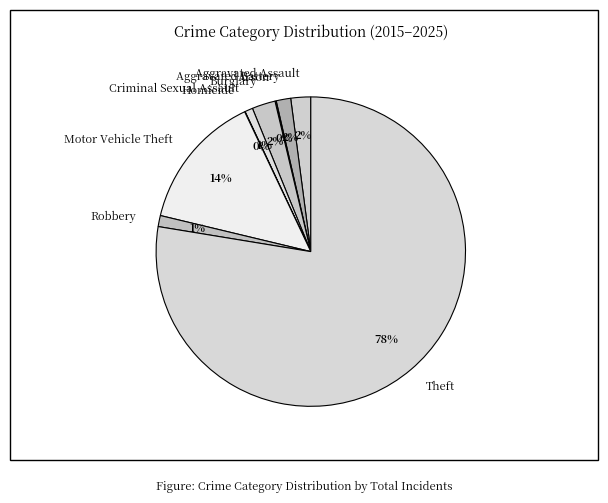

What is the majority slice?

Theft